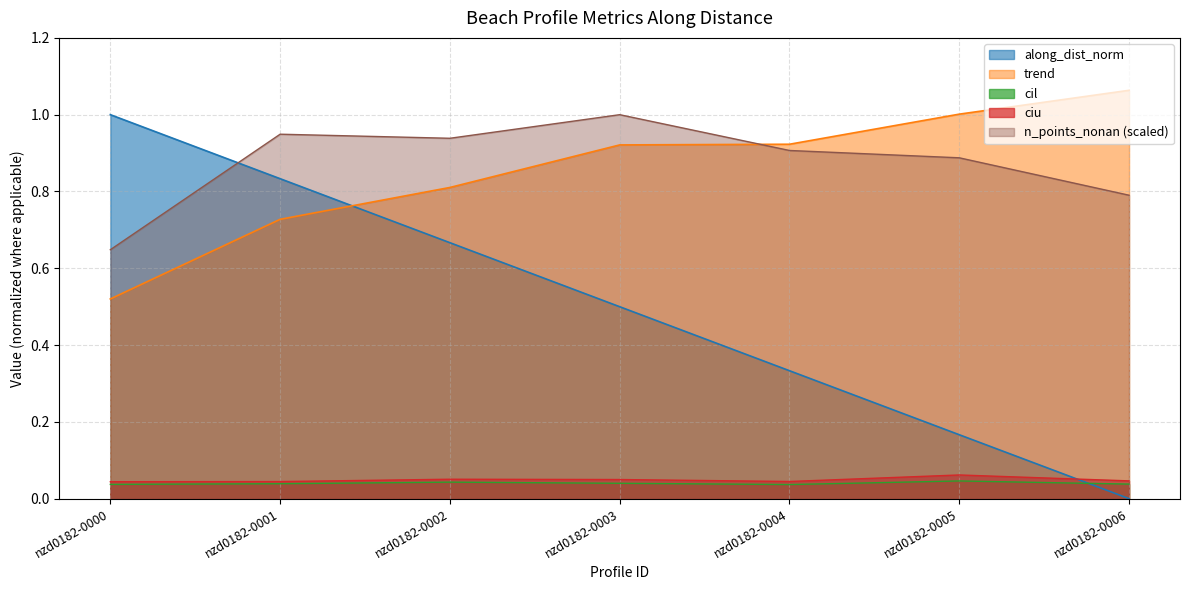

What is the spread (max minus min) of values at nzd0182-0002?

0.9